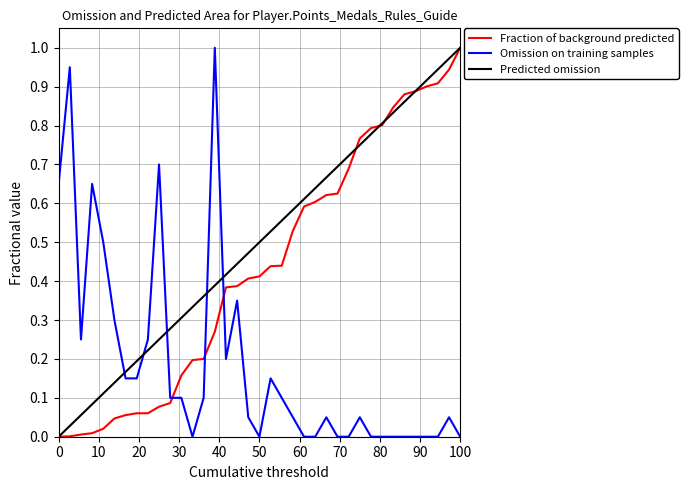

List the series in order of their overall mean, lowest first.

Omission on training samples, Fraction of background predicted, Predicted omission